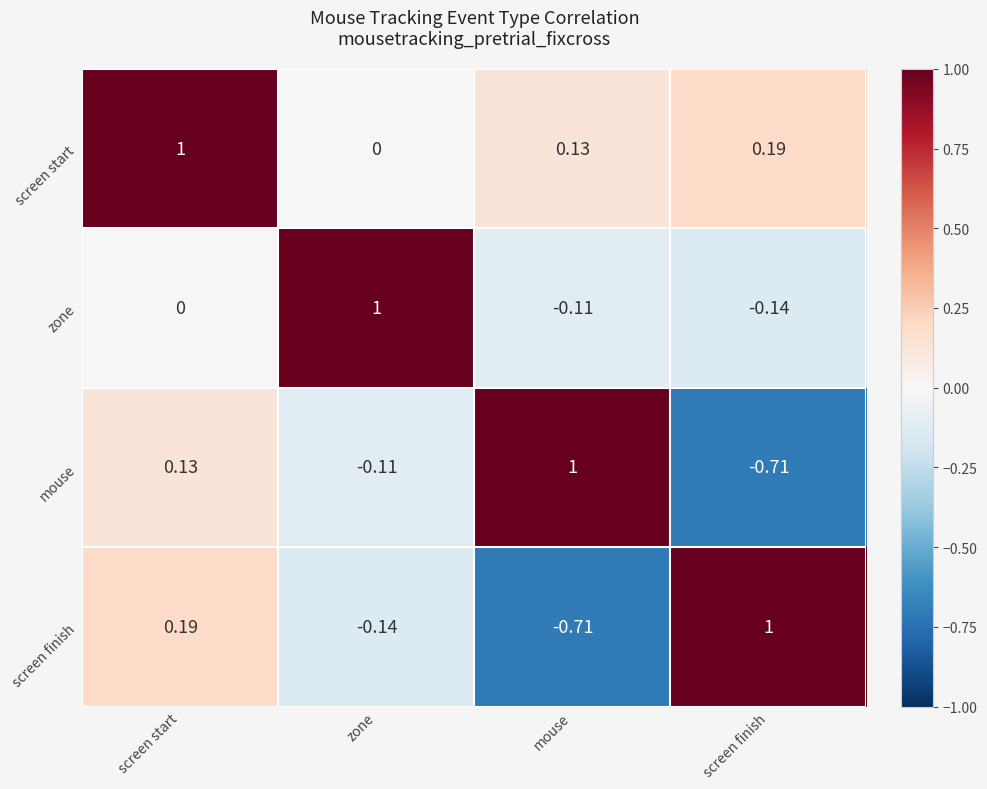

At which category is the sum across all series the highest?

screen start